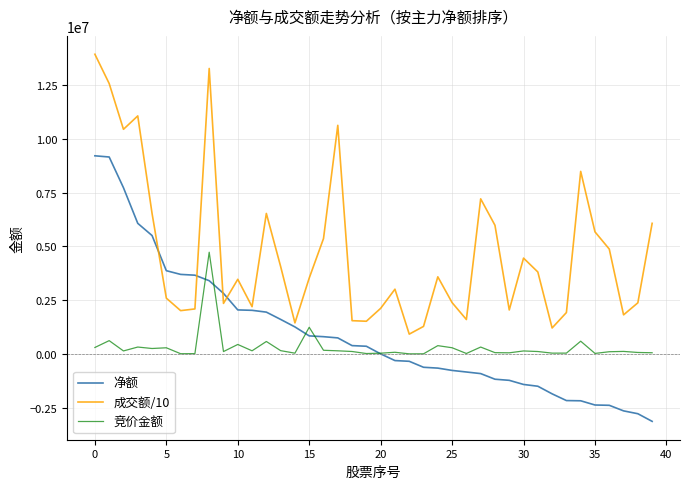

True or false: 成交额/10 and 竞价金额 intersect in this chart.

False